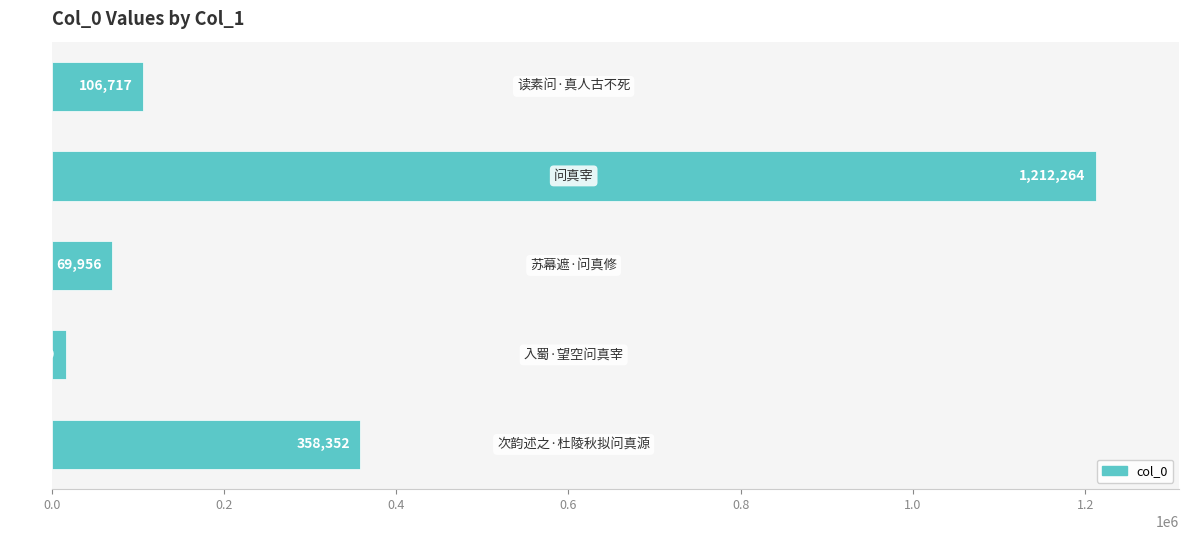

Reading top to bottom, what are all the values shown in this chart?

106717	1212264	69956	16679	358352